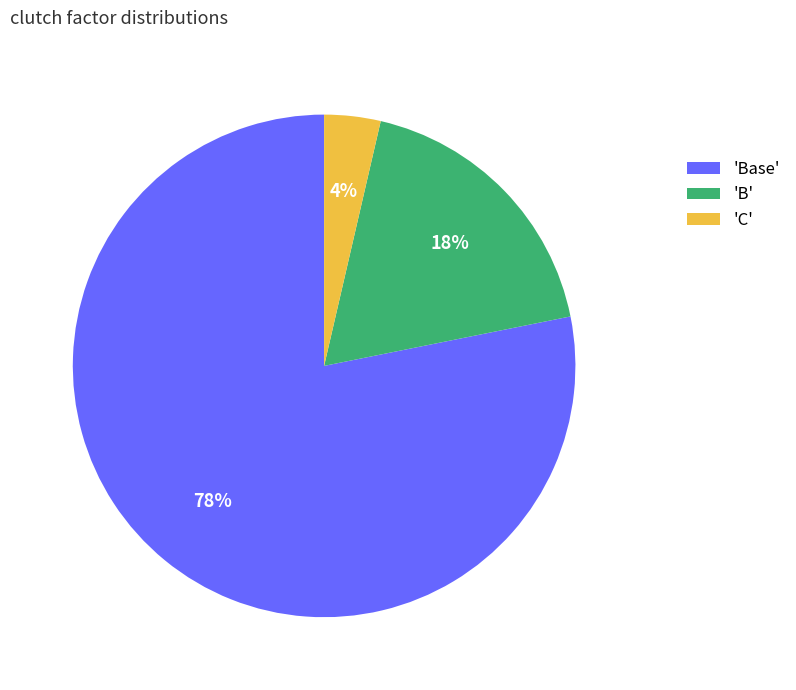

Rank the categories by value from highest to lowest.

'Base', 'B', 'C'